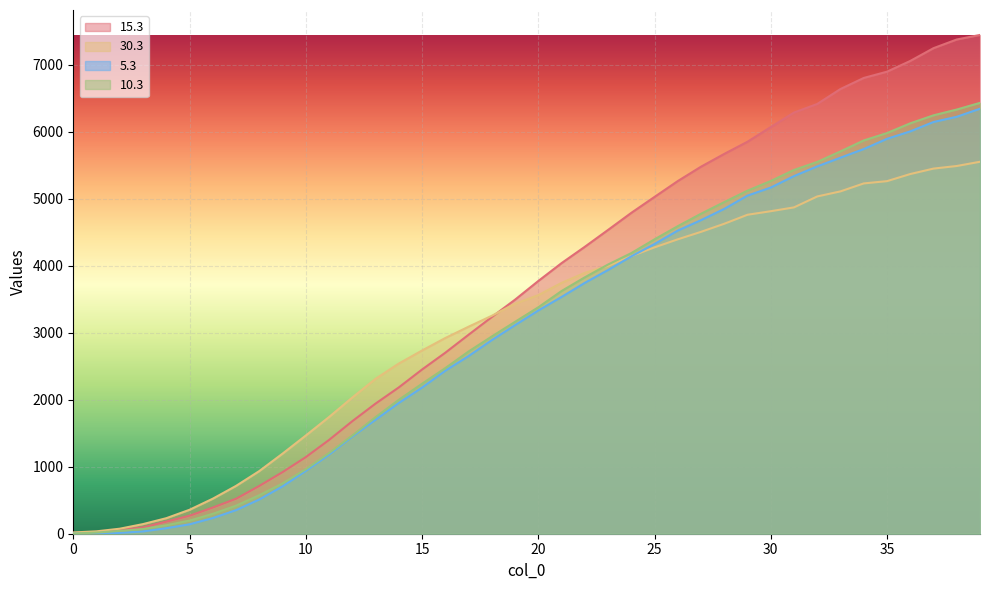

True or false: 10.3 has a value of 1893.8 at 19.

False